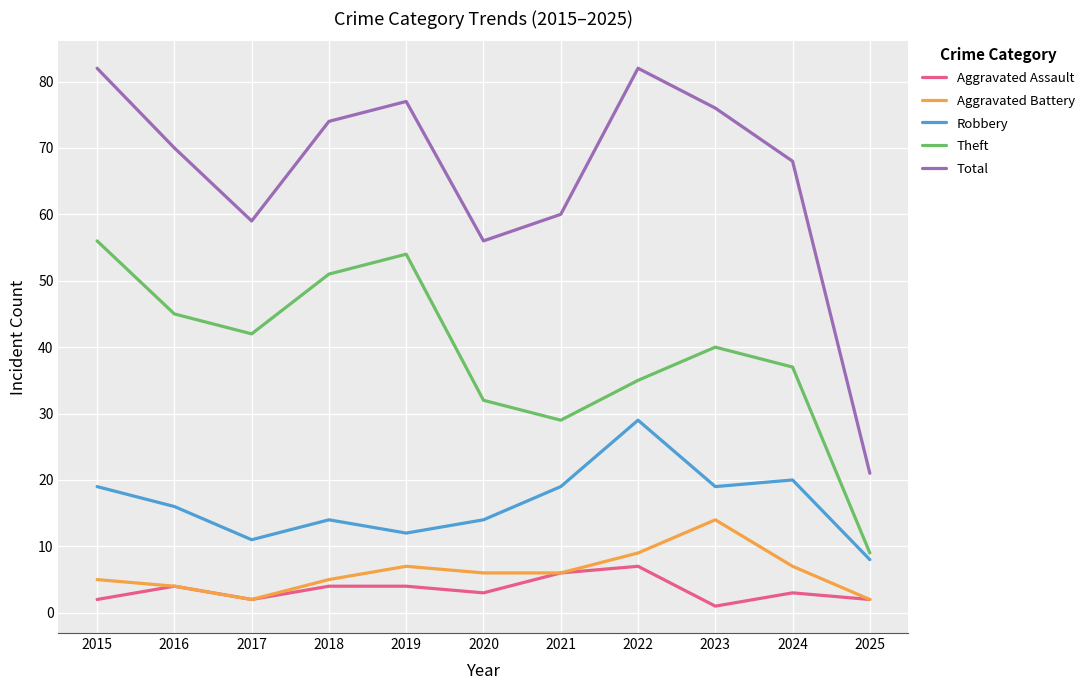

Where does the Robbery series first go above 16?

2015